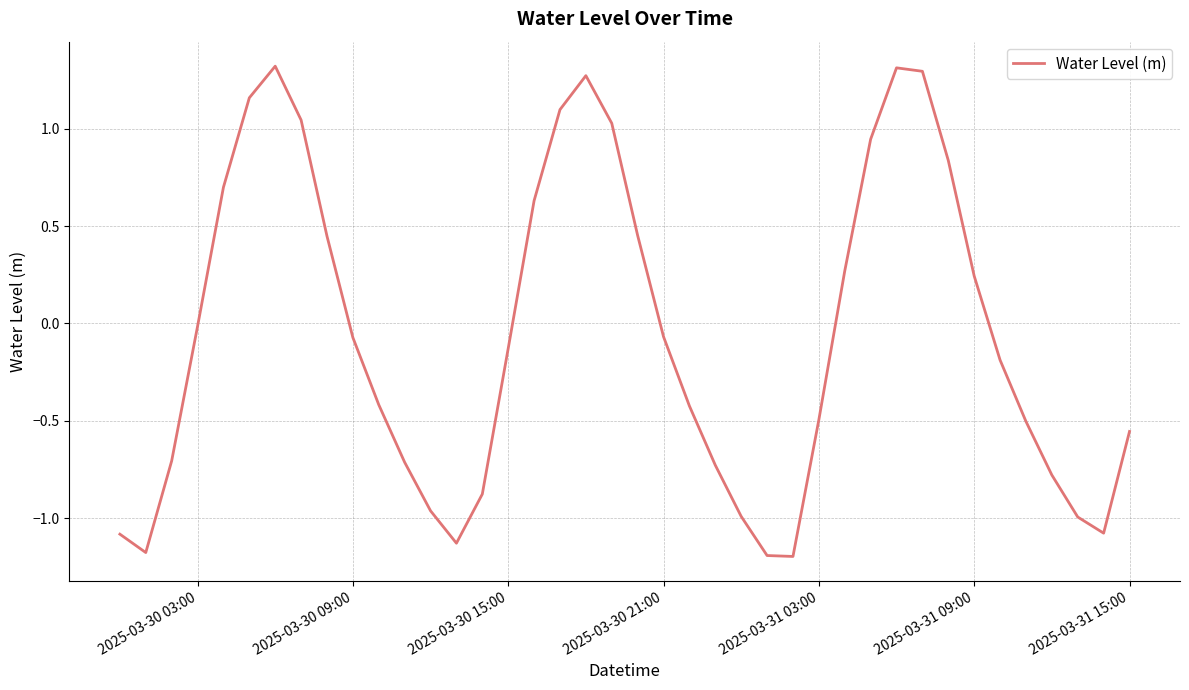

What is the smallest value displayed?

-1.2